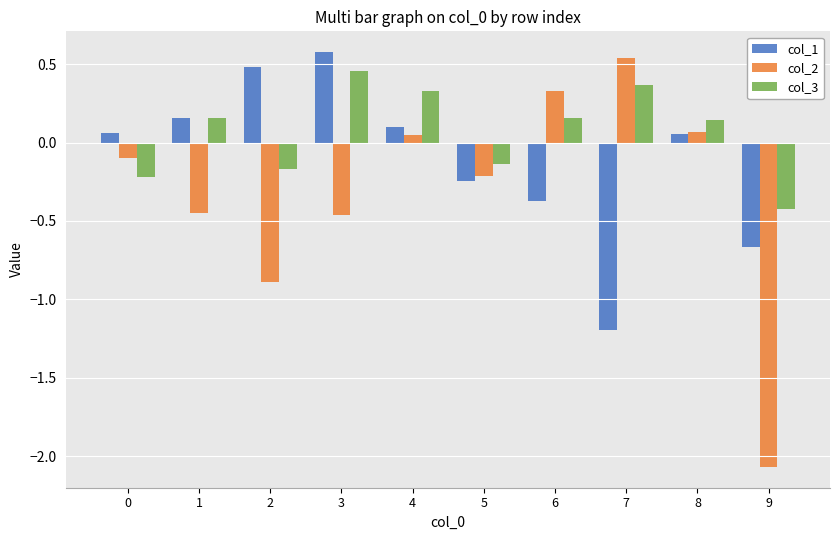

Are the bars horizontal?

No